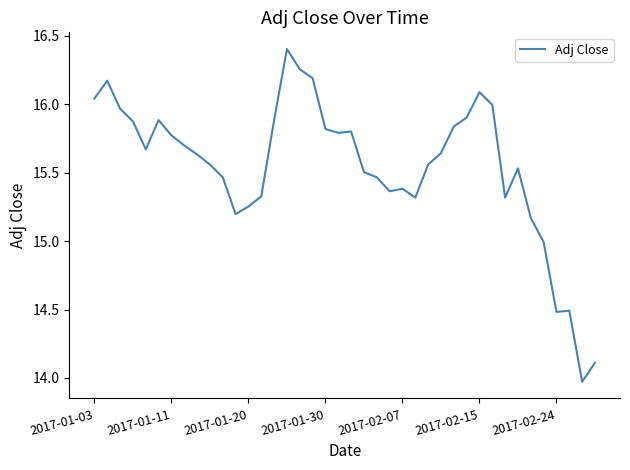

What is the difference between the maximum and minimum values?

2.4